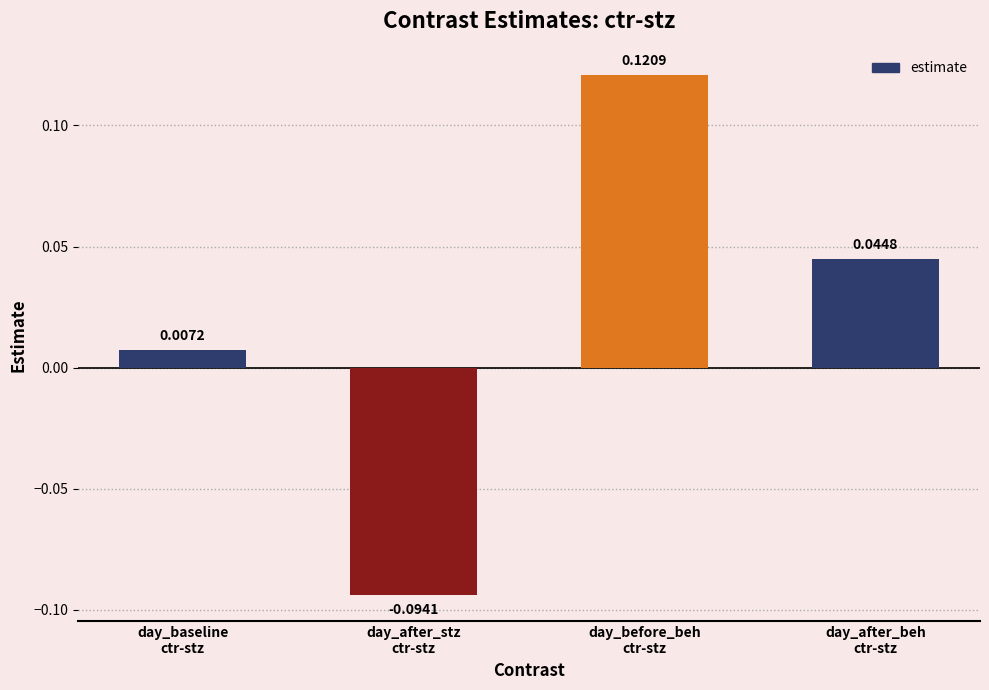

Rank the categories by value from highest to lowest.

day_before_beh
ctr-stz, day_after_beh
ctr-stz, day_baseline
ctr-stz, day_after_stz
ctr-stz